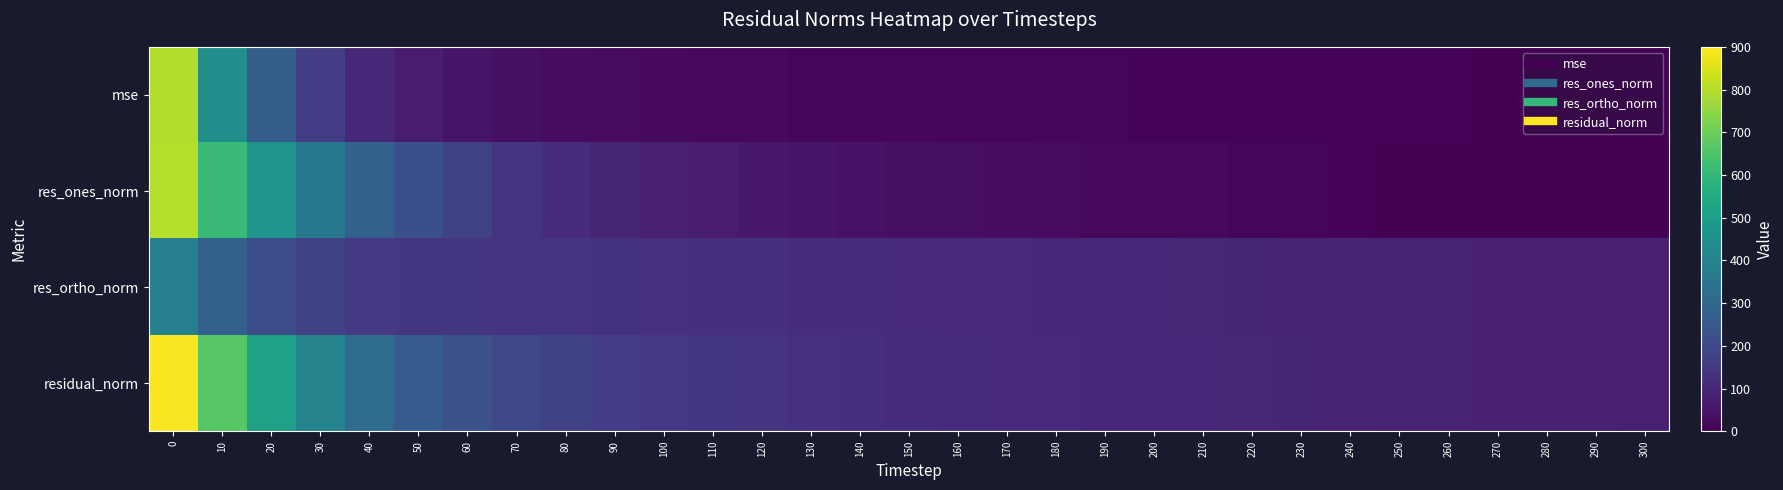

Between 120 and 290, which is larger?

120